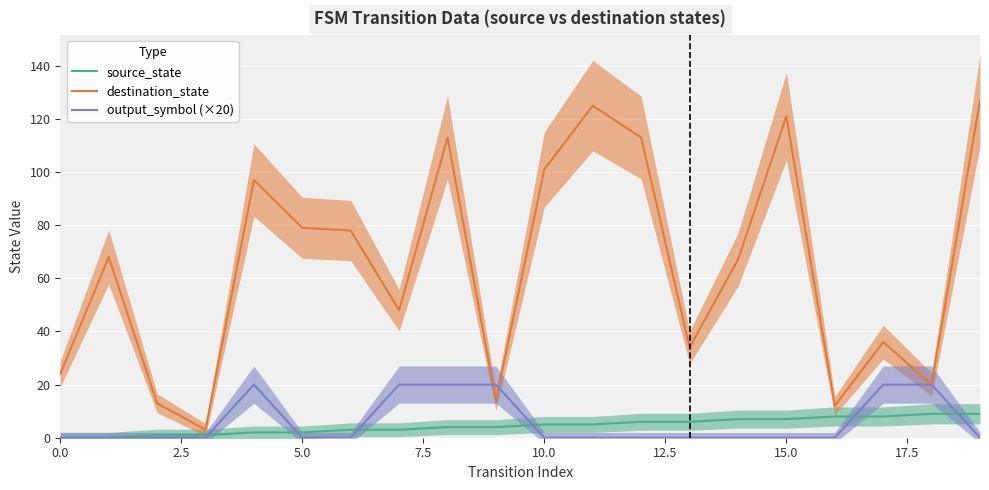

Is it true that source_state equals 8 at 17?

True